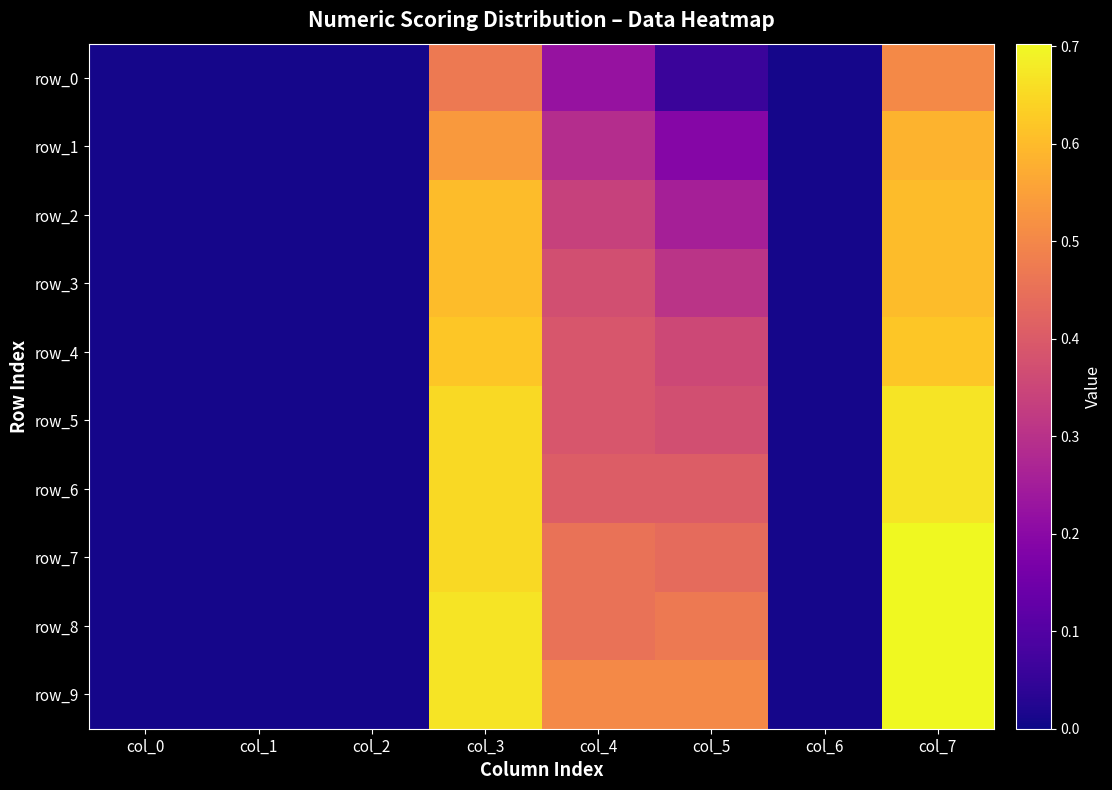

Is the value of row_7 at col_1 greater than the value of row_9 at col_7?

No